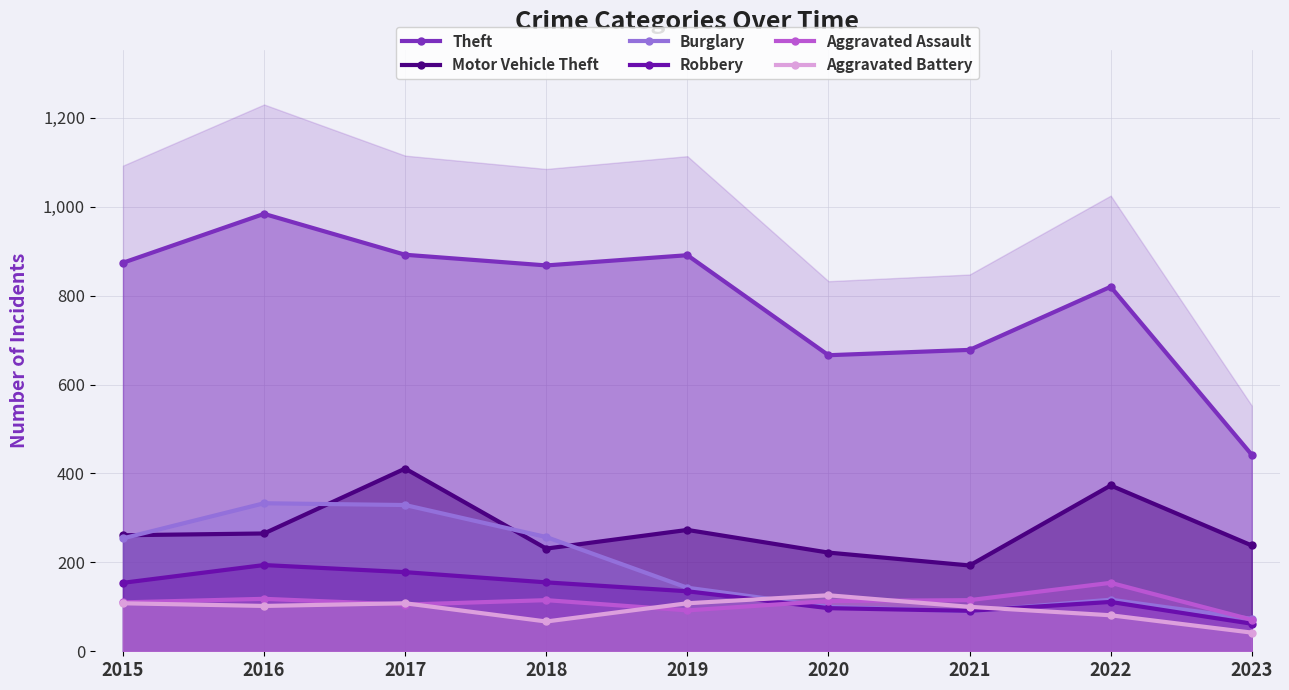

In Theft, how many points are higher than both neighbors (excluding endpoints)?

3